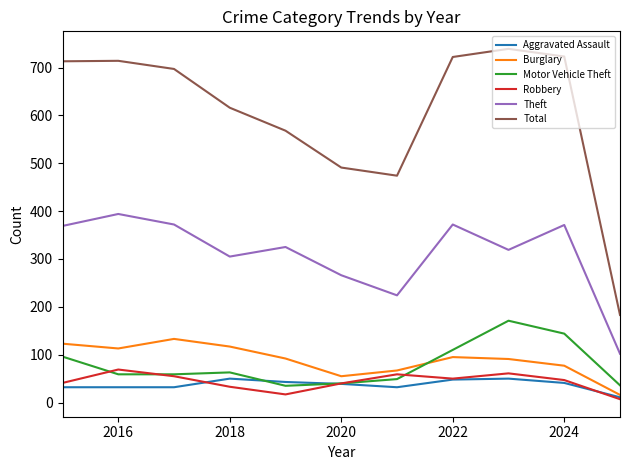

Which series has the widest spread of values?

Total